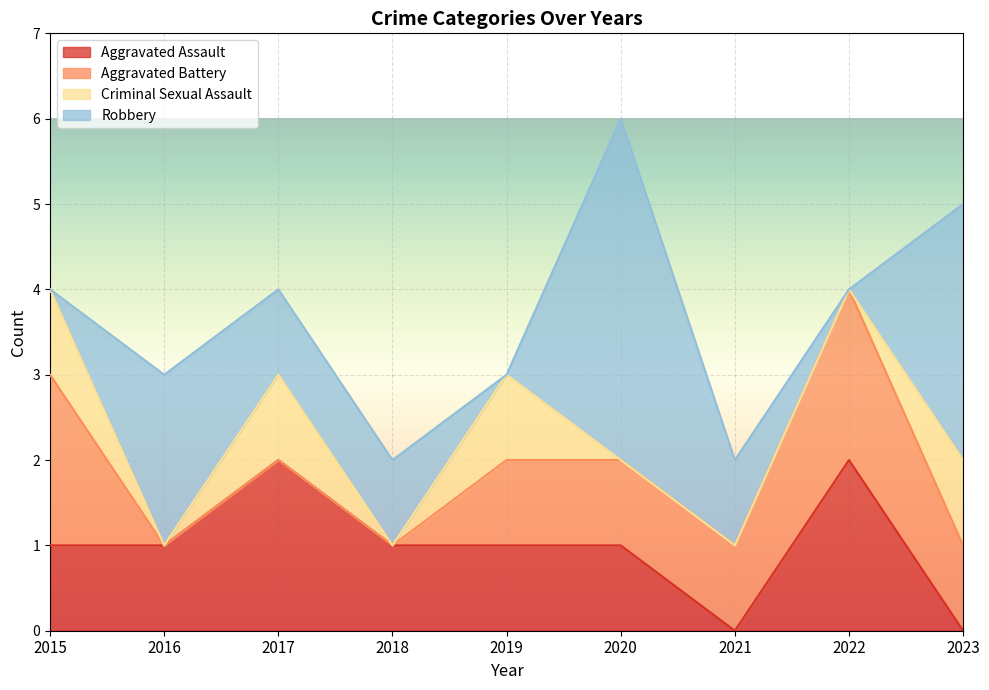

What is the spread (max minus min) of values at 2016?

2